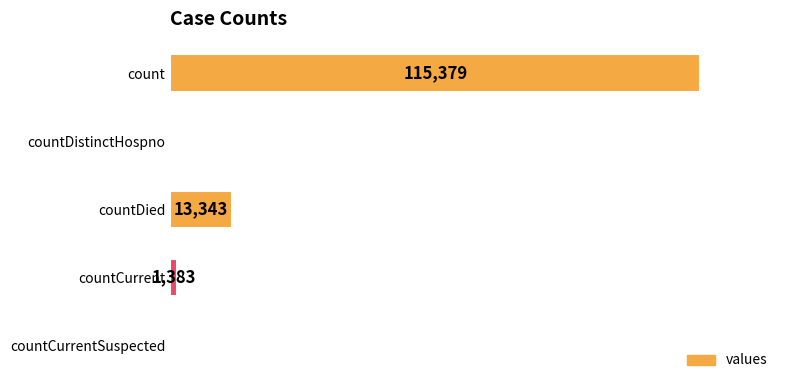

Between countCurrentSuspected and countDied, which is larger?

countDied